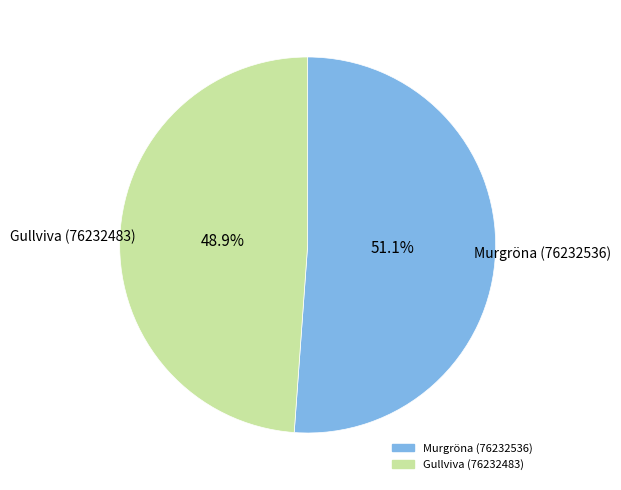

Rank the categories by value from highest to lowest.

Murgröna (76232536), Gullviva (76232483)